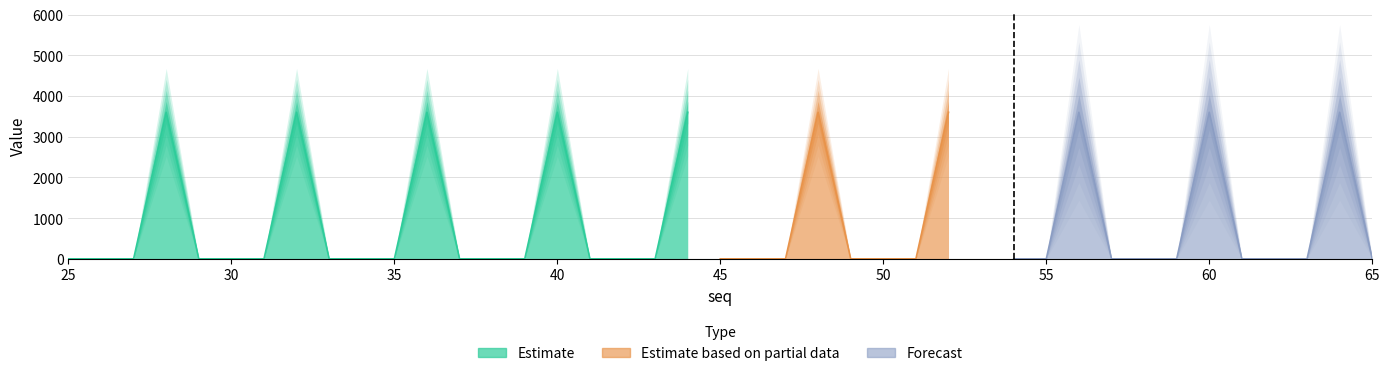

Does the chart display data point markers on the line(s)?

No